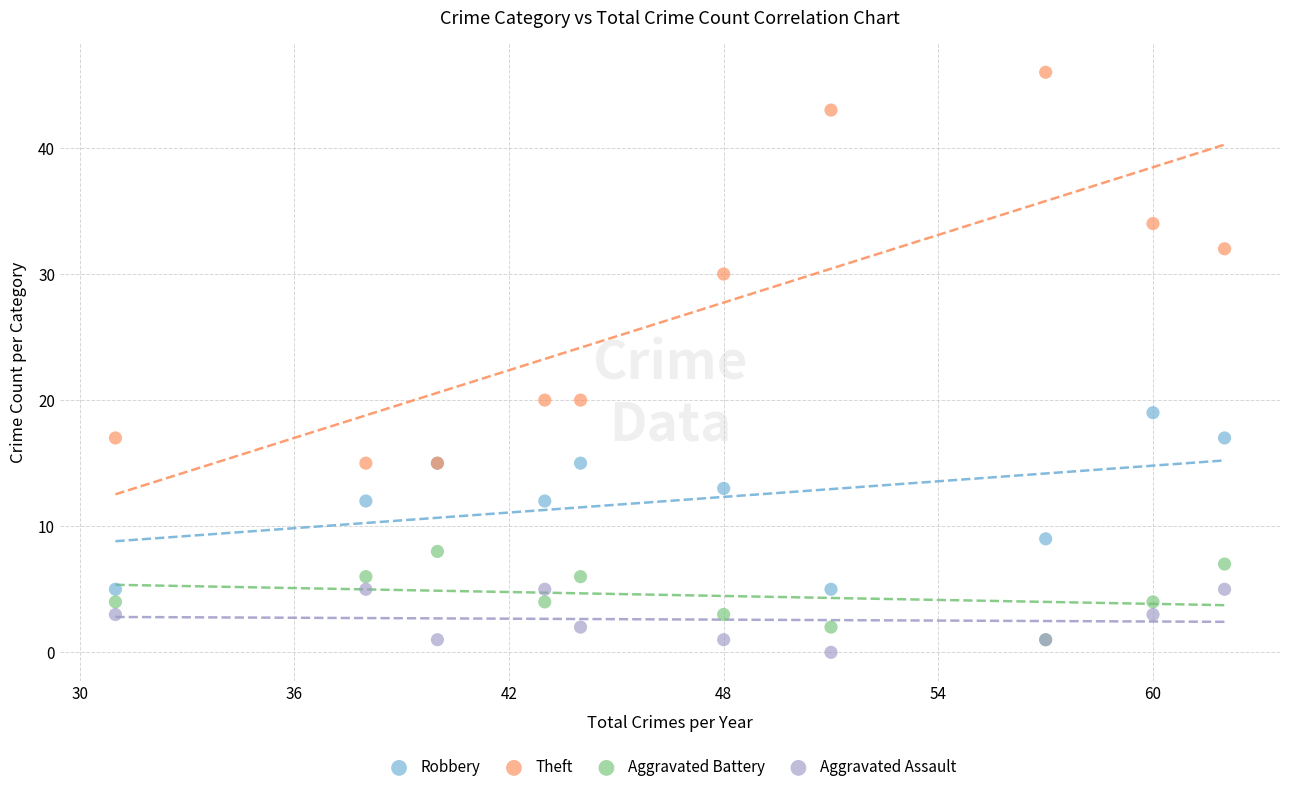

Which series has the largest Y range (max minus min)?

Theft